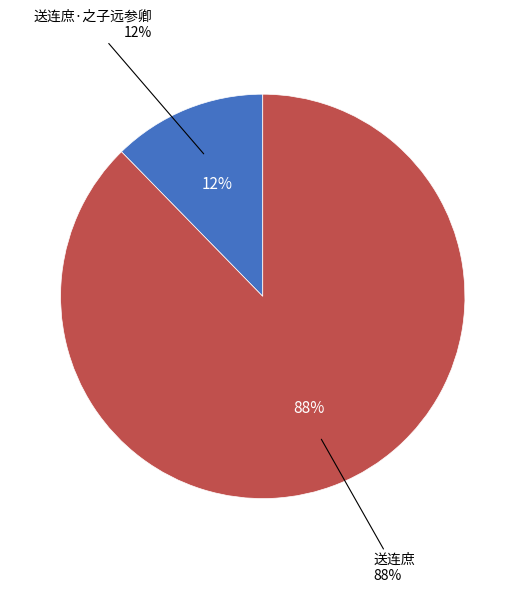

Is there a majority slice in this chart?

Yes